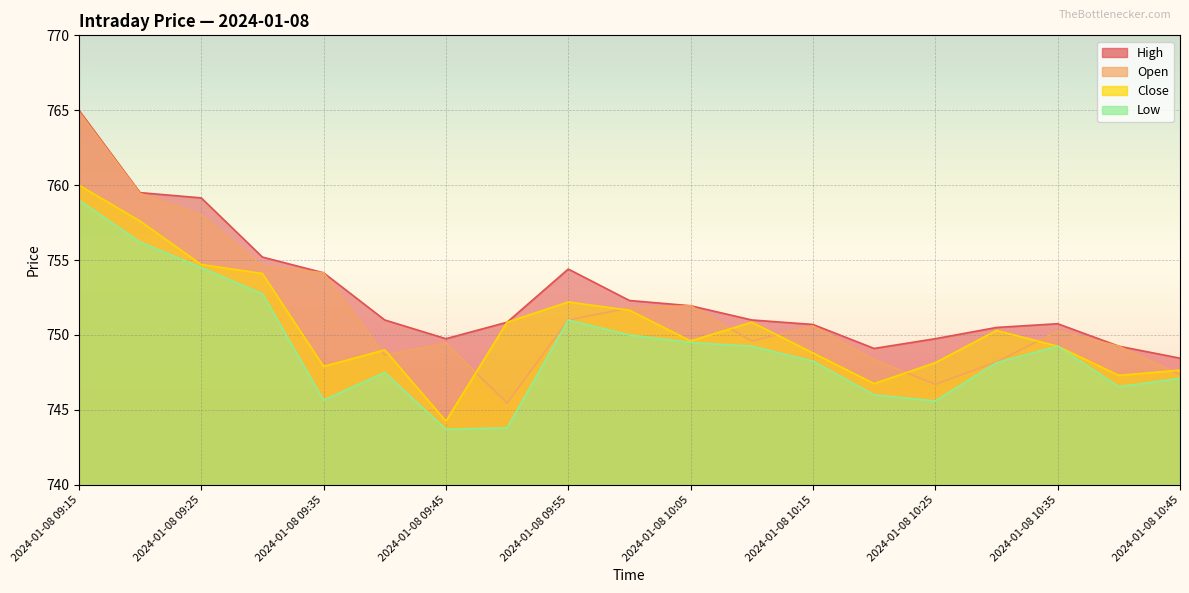

What are all the series names shown in the legend?

High, Open, Close, Low